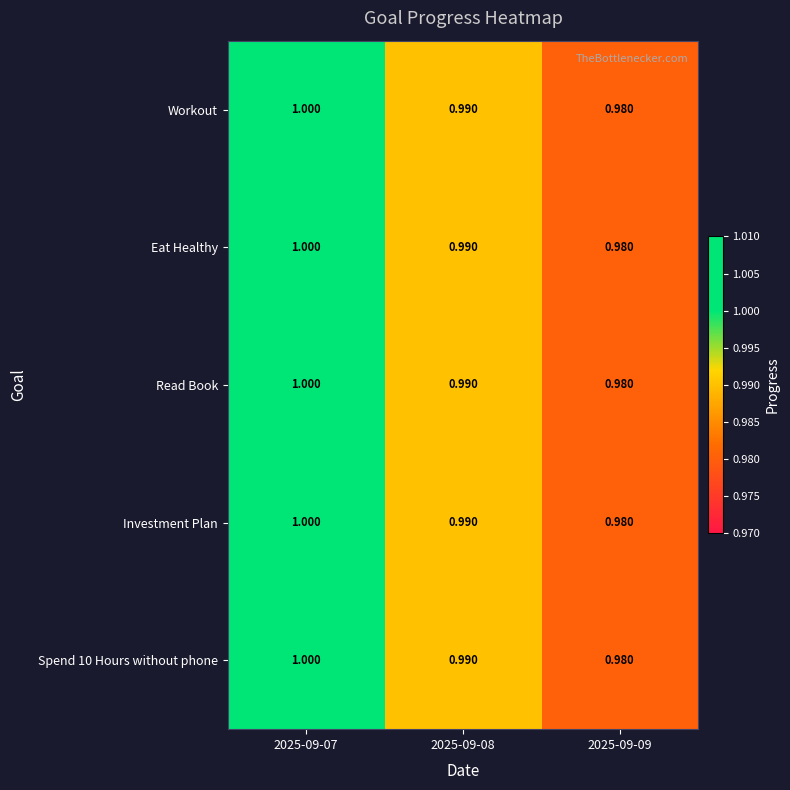

Is the value of Spend 10 Hours without phone at 2025-09-09 greater than the value of Workout at 2025-09-08?

No